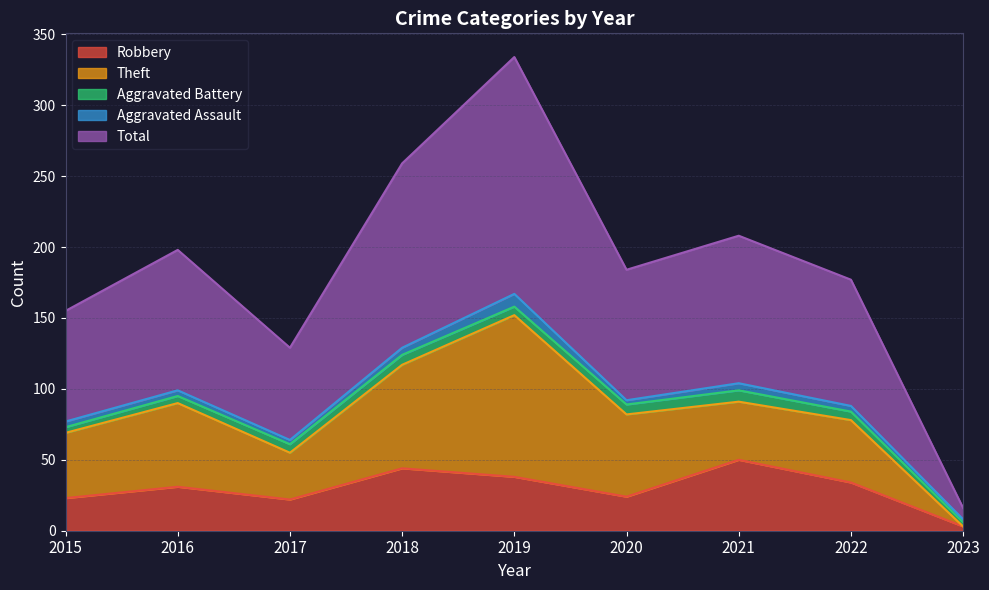

Reading left to right, list all the values displayed in this chart.

Robbery: 23	31	22	44	38	24	50	34	3
Theft: 46	59	33	73	114	58	41	44	0
Aggravated Battery: 4	5	6	7	6	7	8	6	3
Aggravated Assault: 4	4	3	5	9	3	5	4	2
Total: 78	99	65	130	167	92	104	89	8